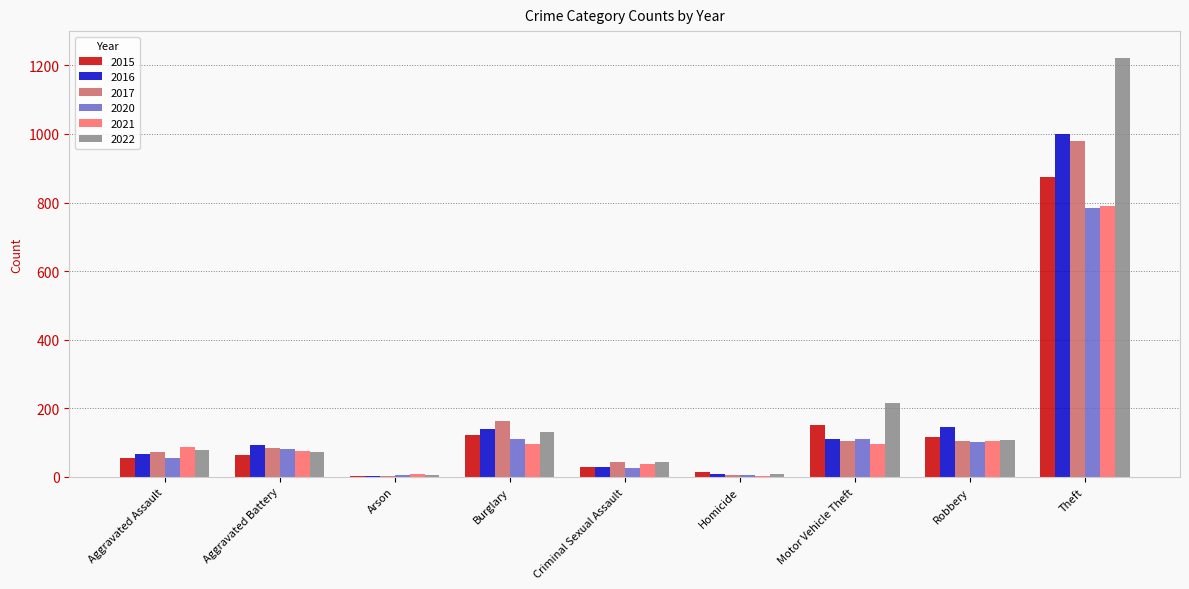

Which label corresponds to the largest value in the chart?

Theft